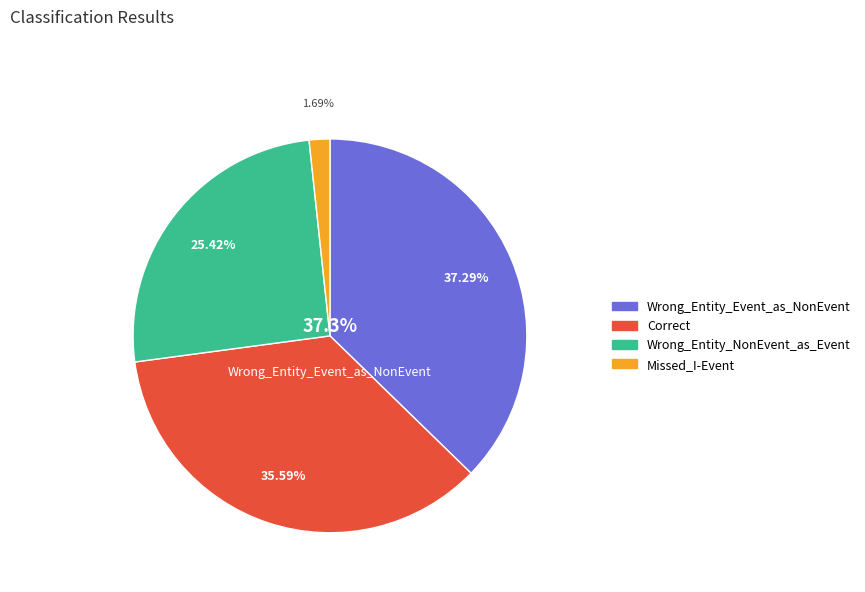

To the nearest percent, what is the difference between the largest and smallest slice percentages?

36%